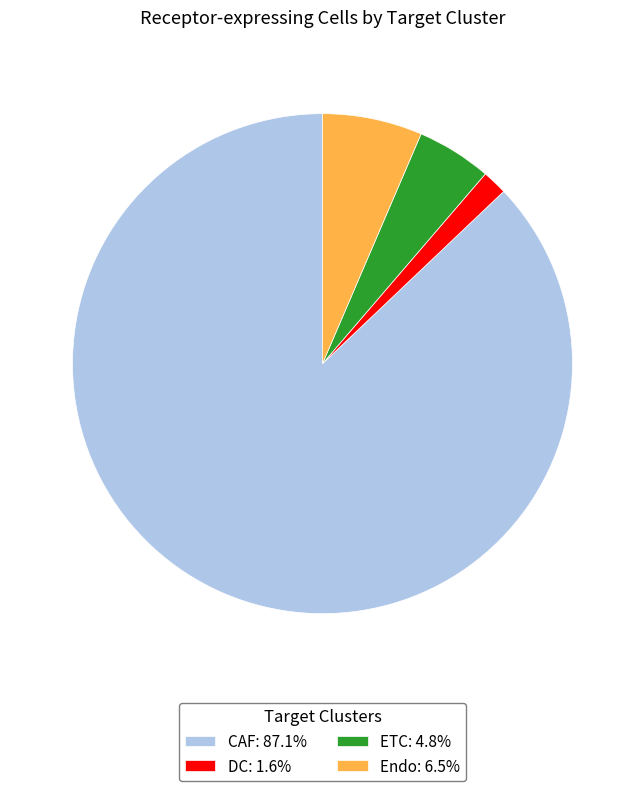

How many segments does this pie chart have?

4